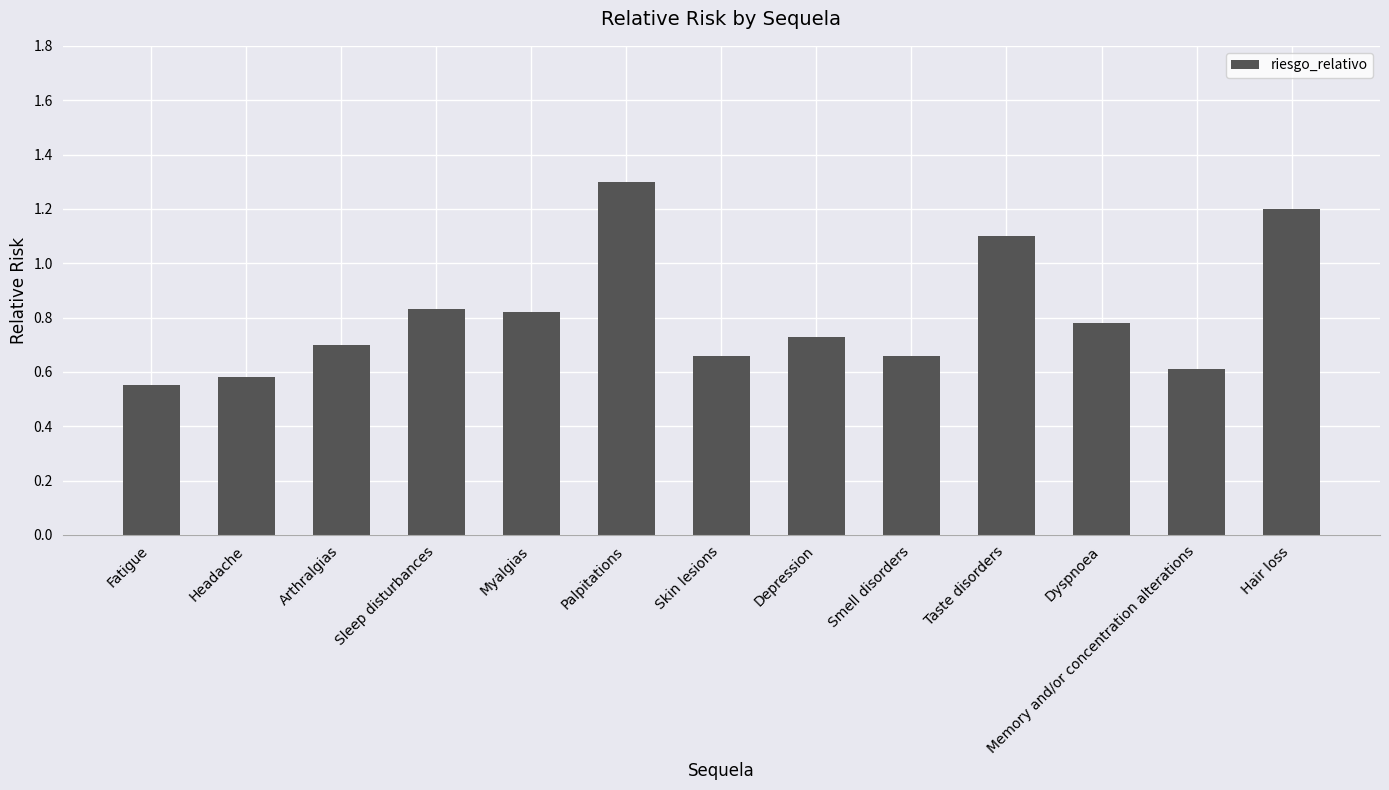

Does the chart contain any negative values?

No